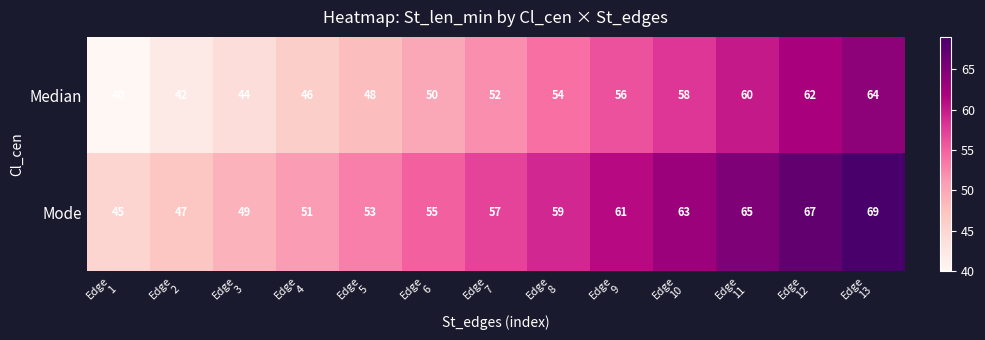

List the series in order of their overall mean, lowest first.

Median, Mode